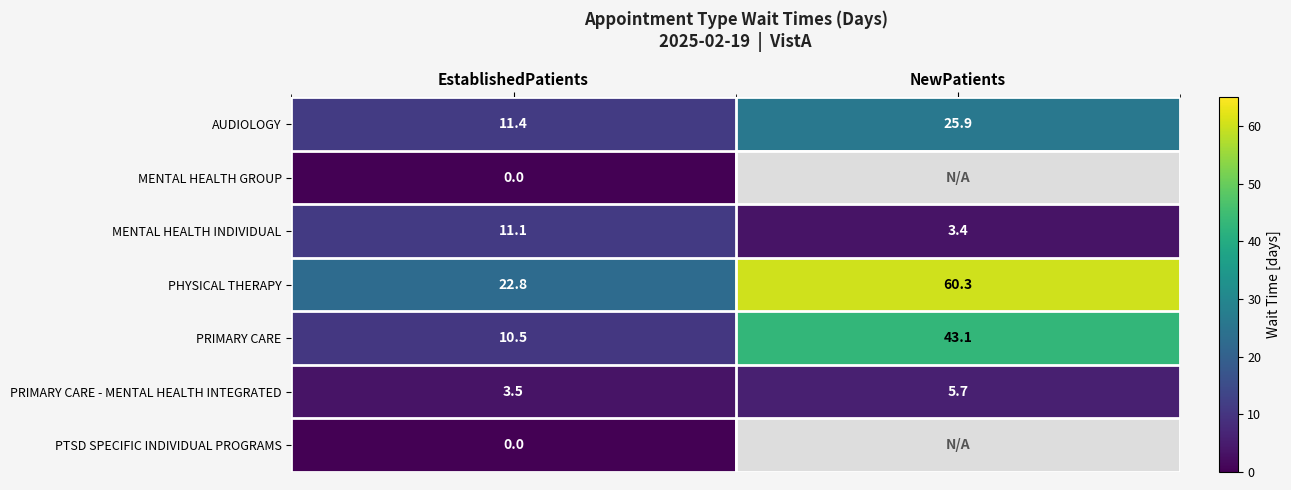

Is the value of MENTAL HEALTH INDIVIDUAL at EstablishedPatients greater than the value of PHYSICAL THERAPY at EstablishedPatients?

No